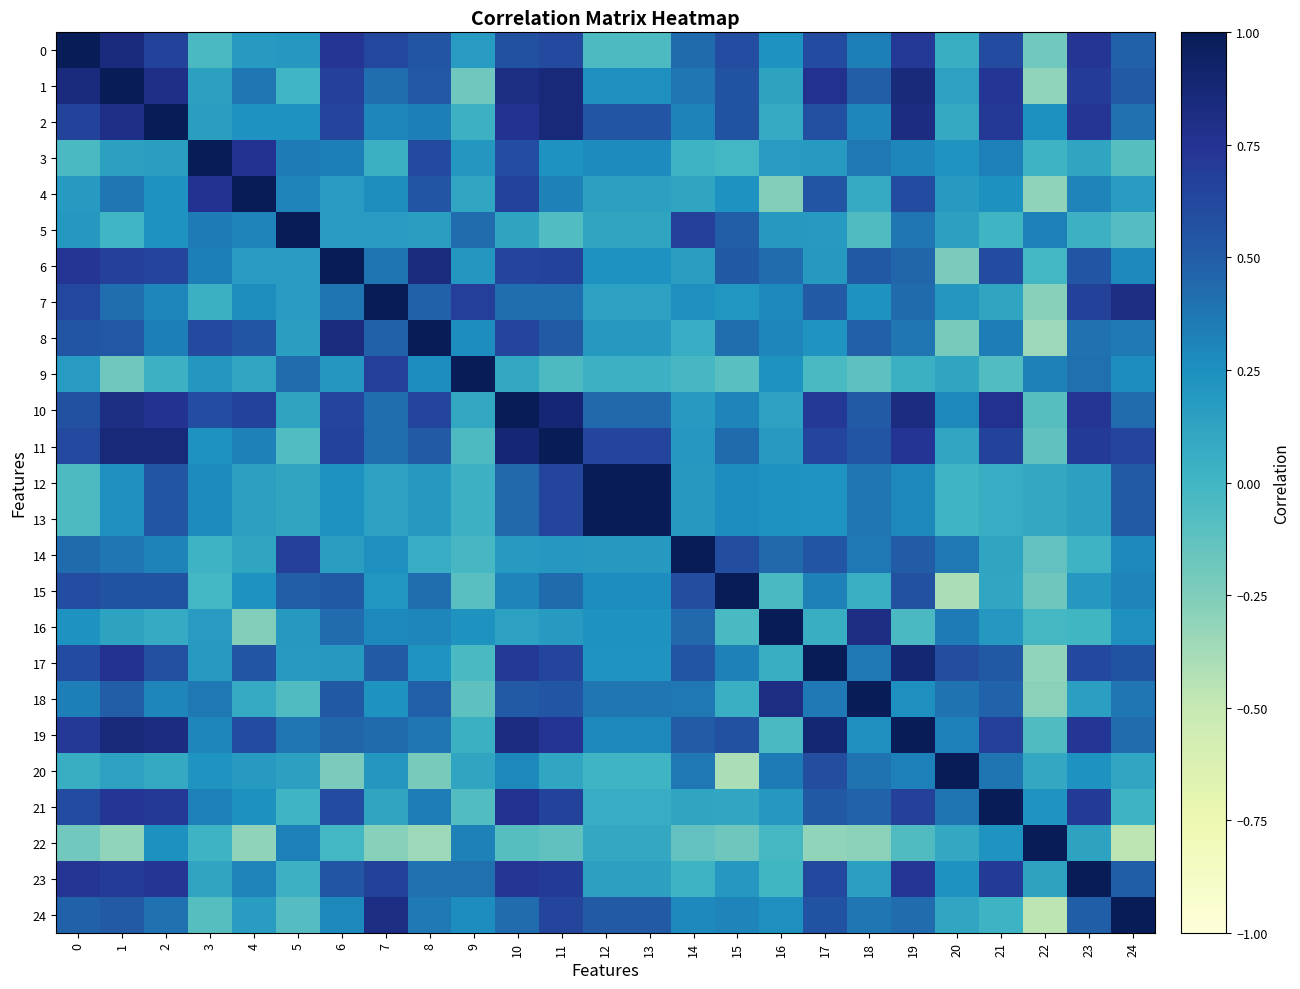

At which category is the sum across all series the highest?

10